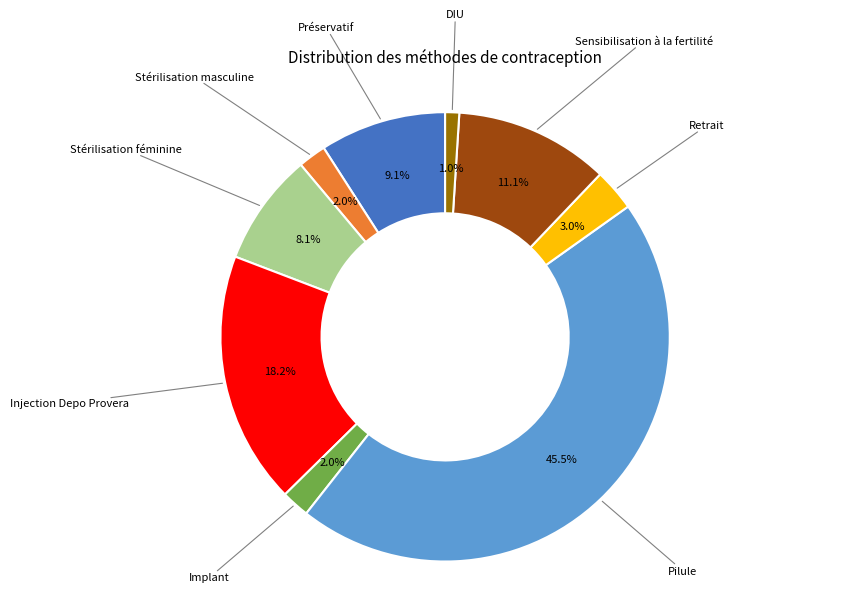

Is there any slice that represents more than half of the pie?

No